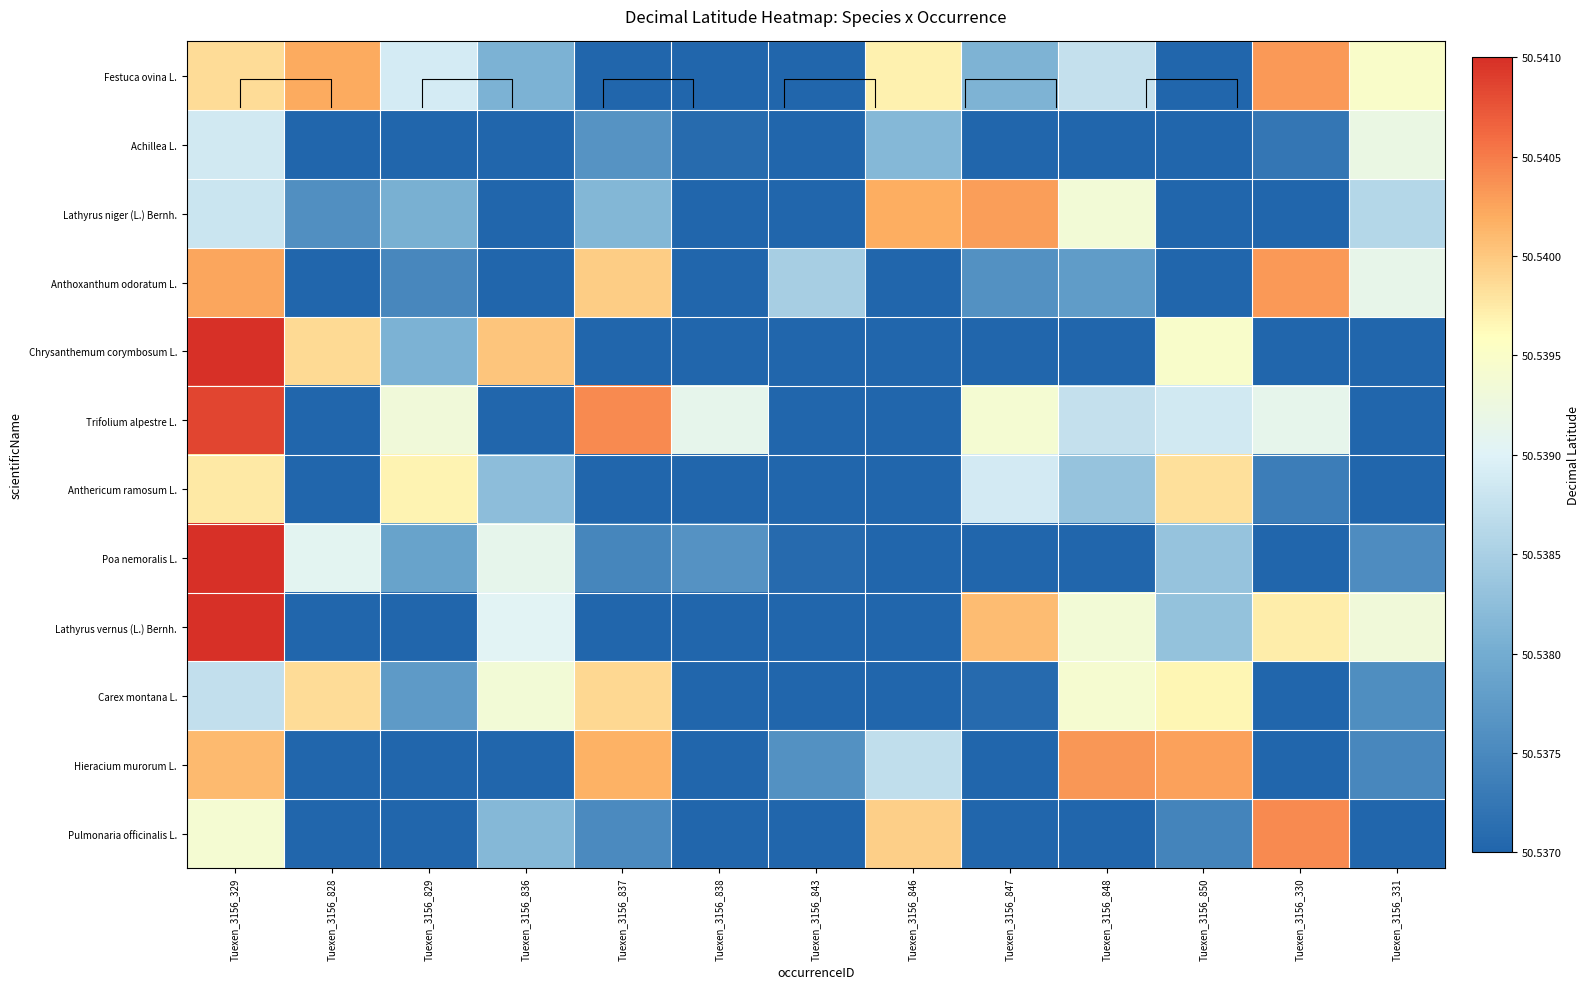

Is it true that Poa nemoralis L. equals 12.7 at Tuexen_3156_847?

False